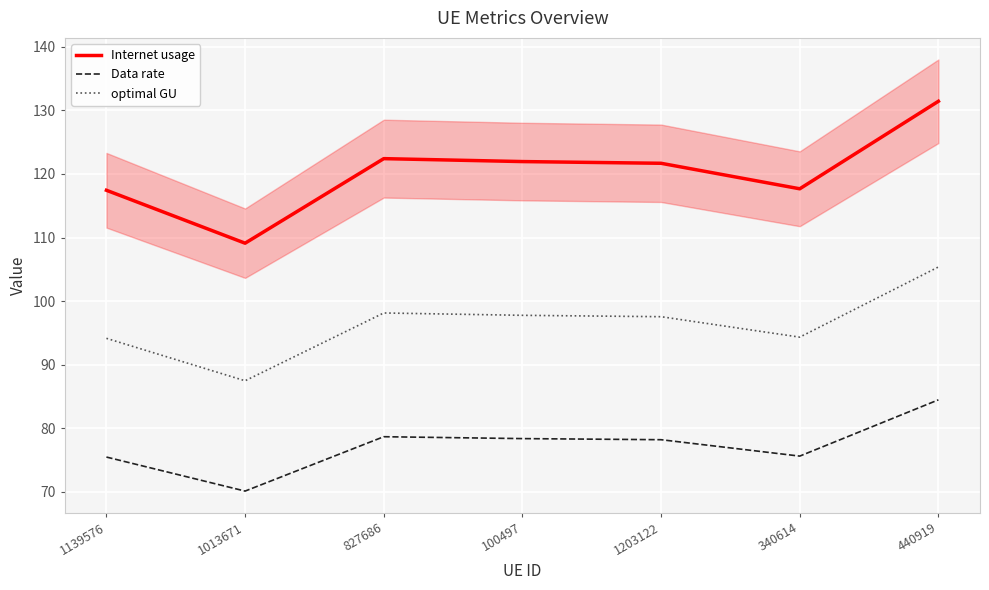

Does the chart display data point markers on the line(s)?

No